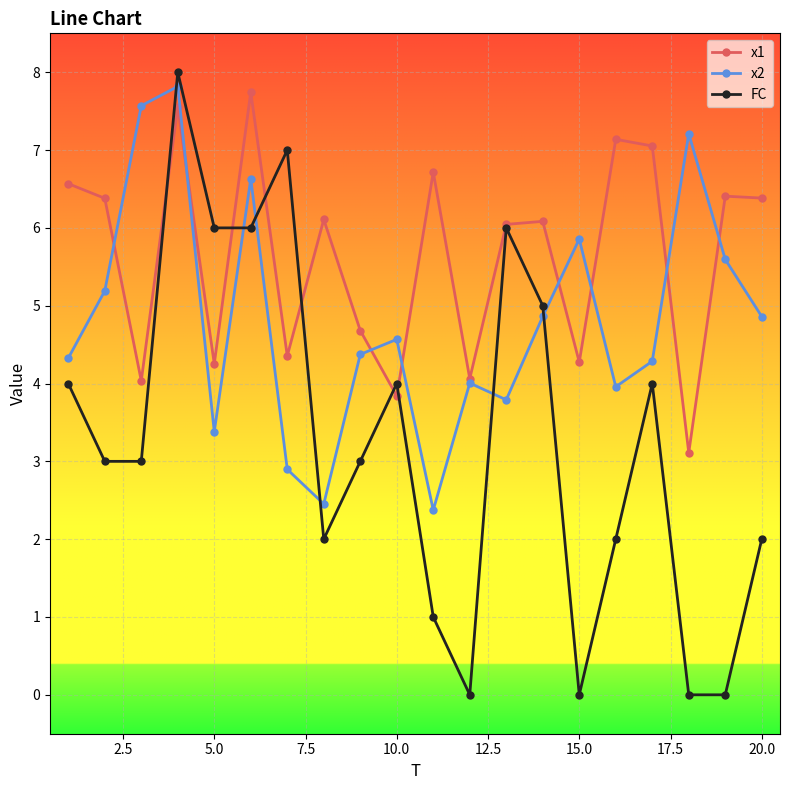

Which series has the largest total across all categories?

x1